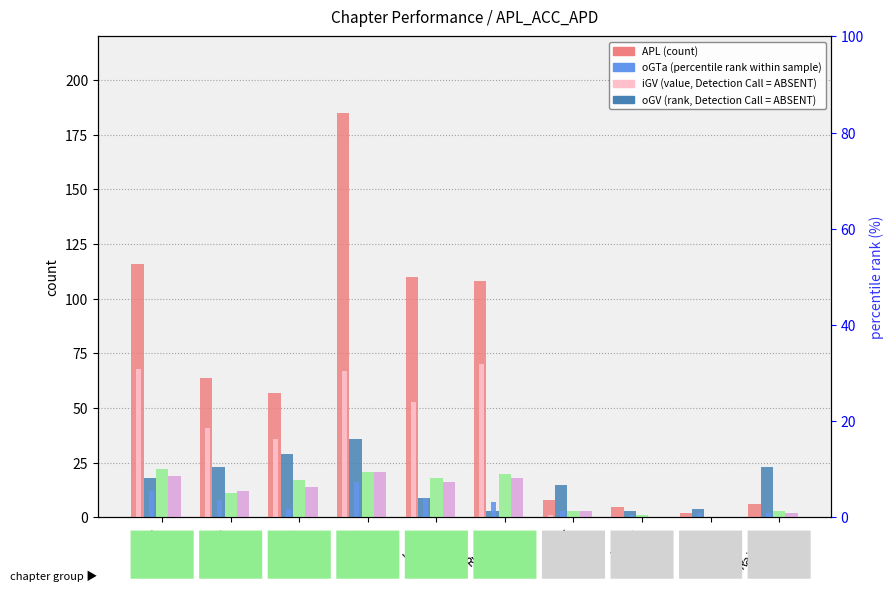

How many bars are there in total?

60